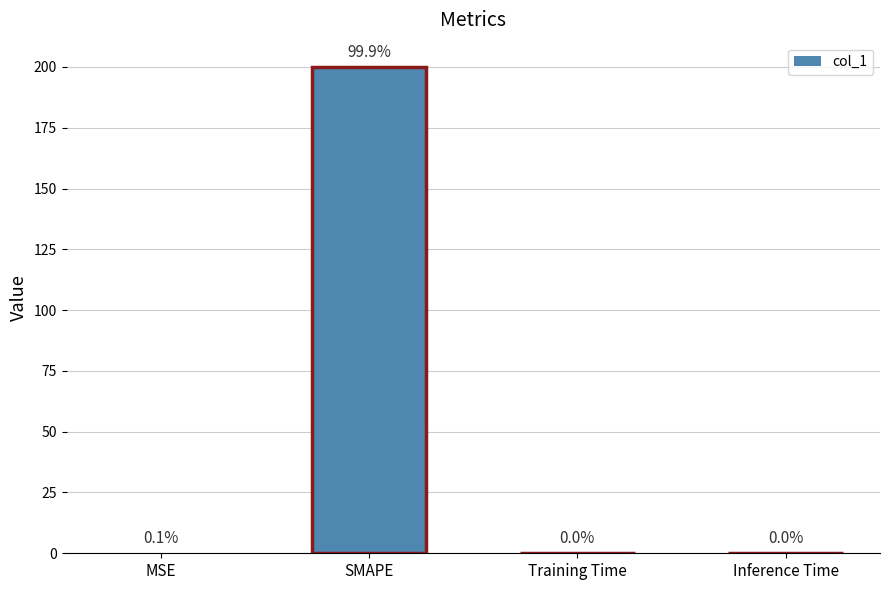

What is the sum of all values?

200.2